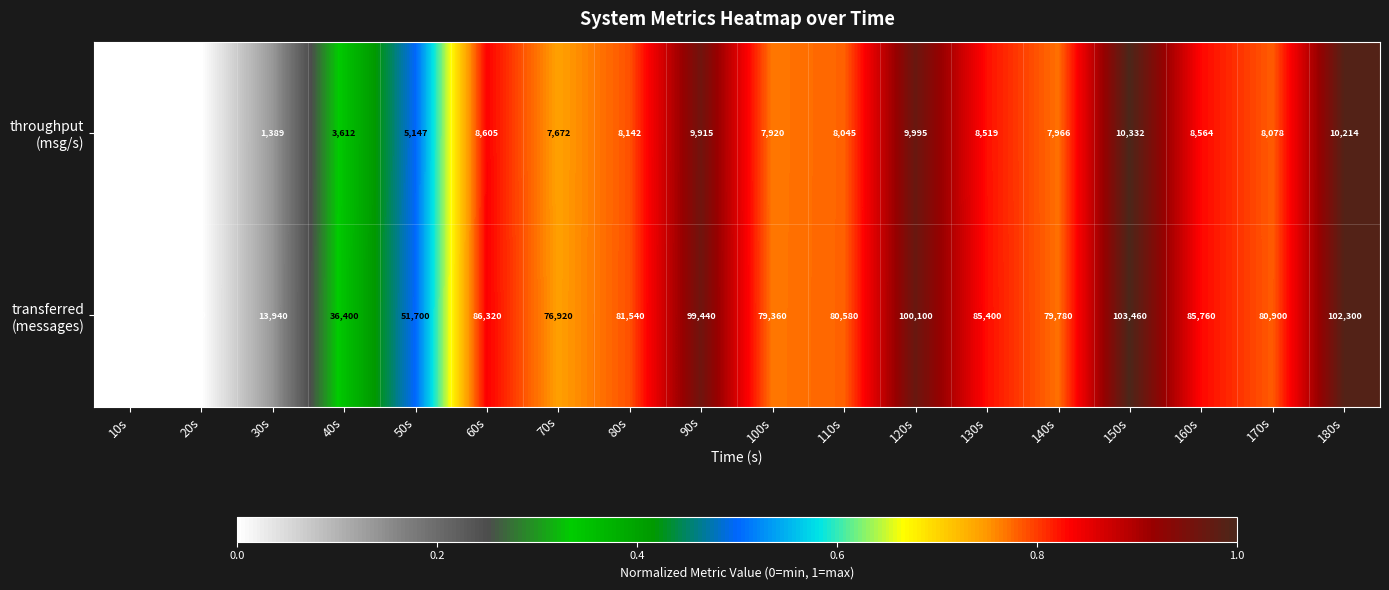

What is the maximum value shown in the chart?

103460